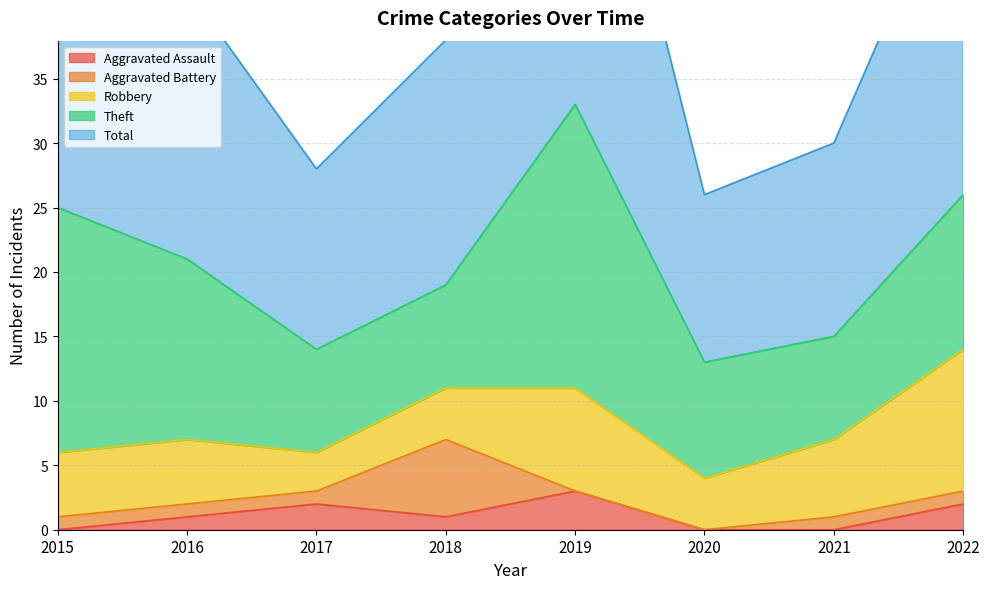

What are all the series names shown in the legend?

Aggravated Assault, Aggravated Battery, Robbery, Theft, Total